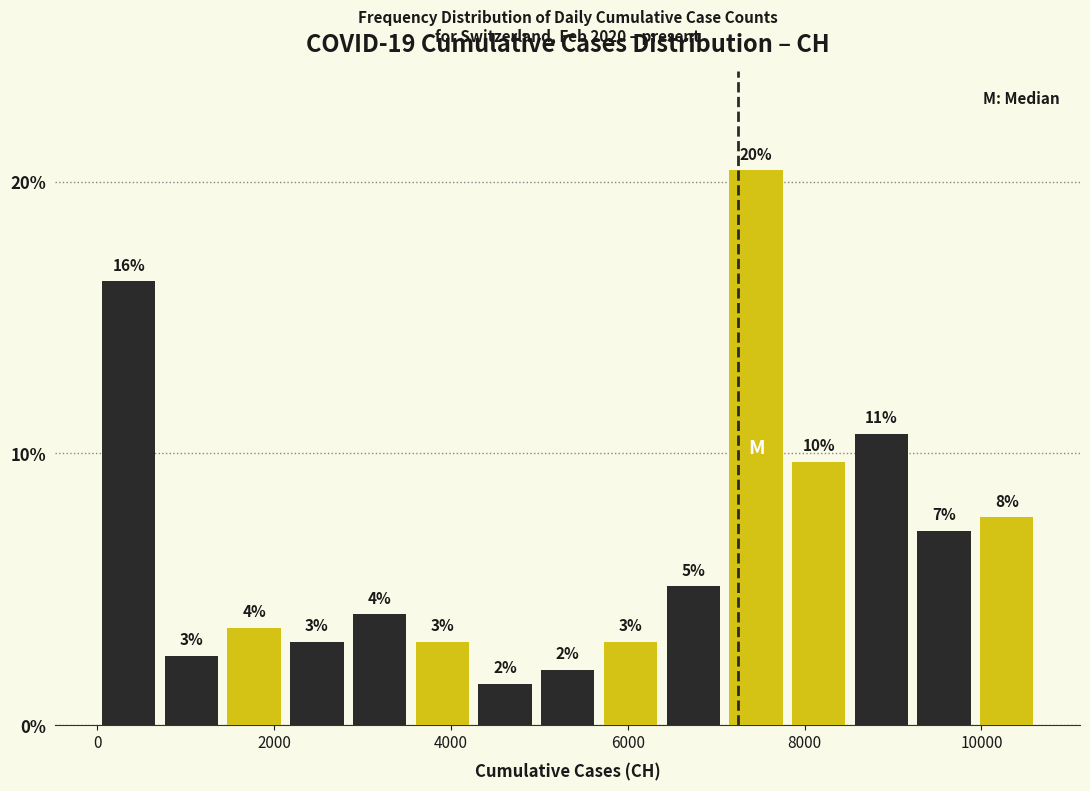

Read against the x-axis, roughly where is the centre of the tallest bar?

7400